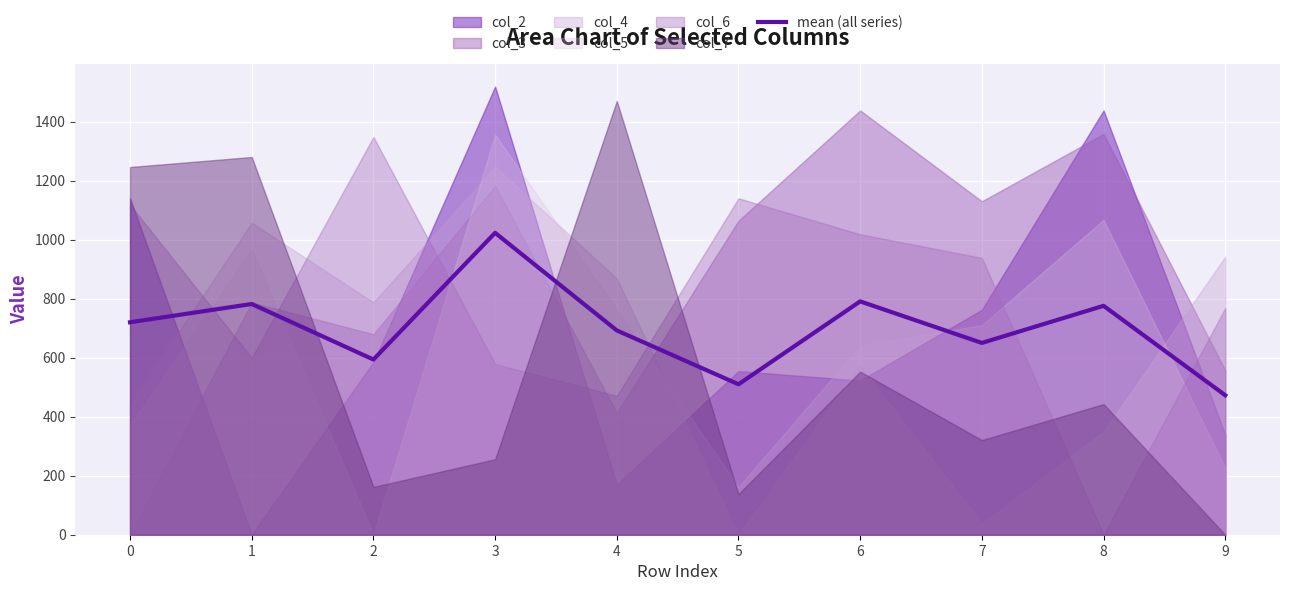

How many lines are shown in the chart?

1